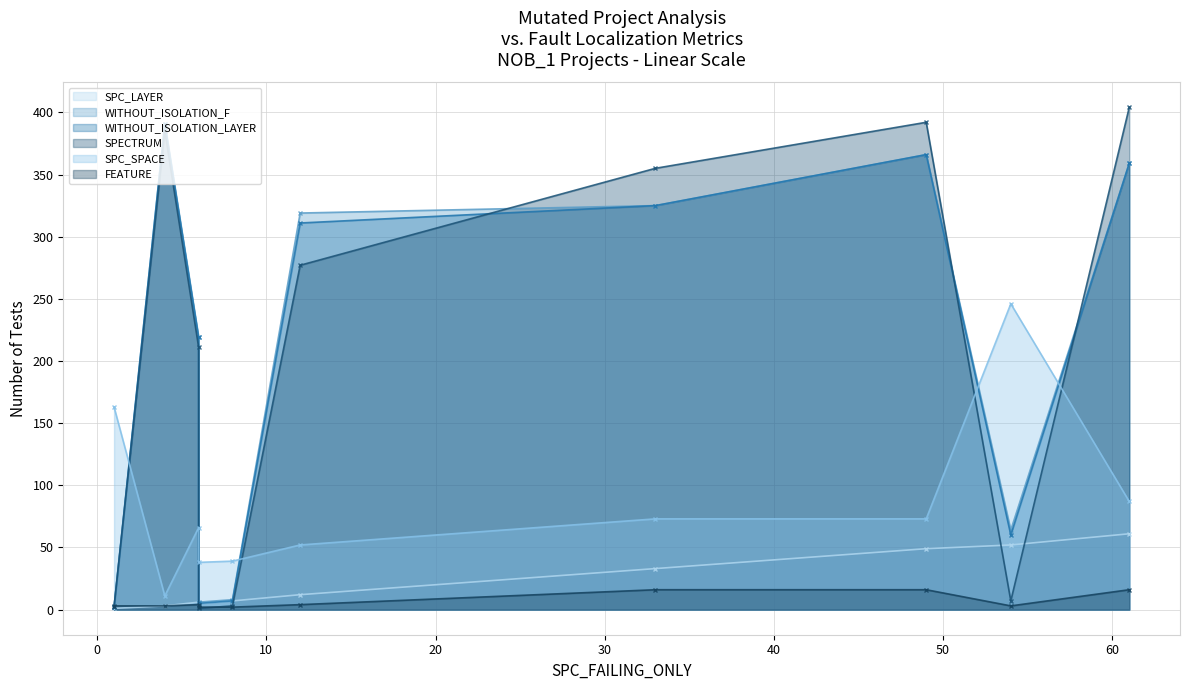

What is the sum of all WITHOUT_ISOLATION_LAYER values?

2045